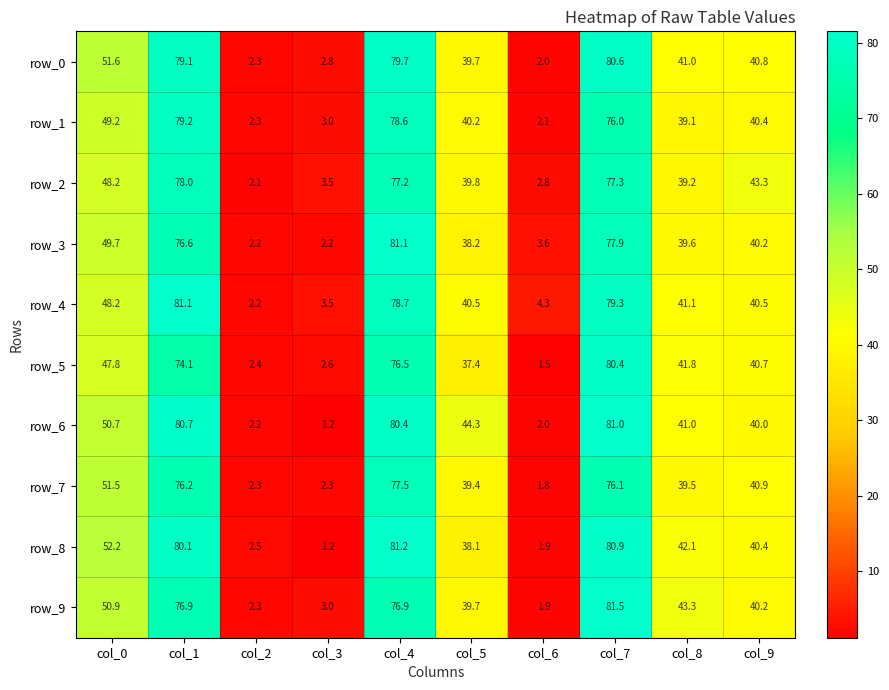

Which series has the largest total across all categories?

row_6